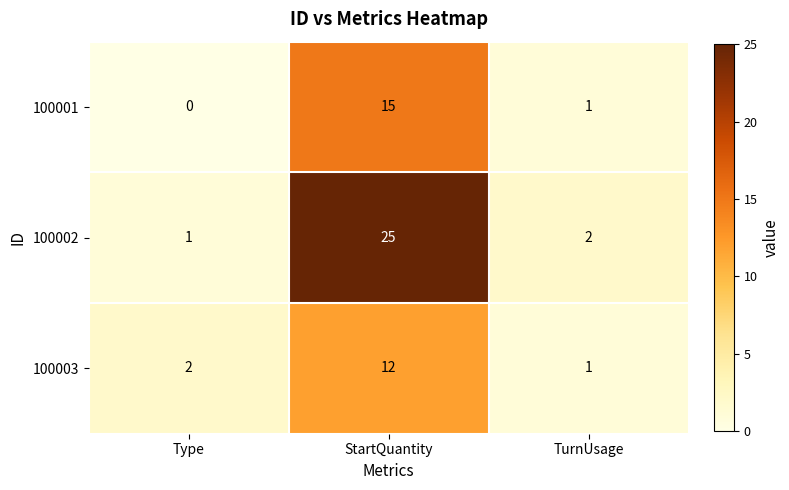

At which category is the sum across all series the highest?

StartQuantity